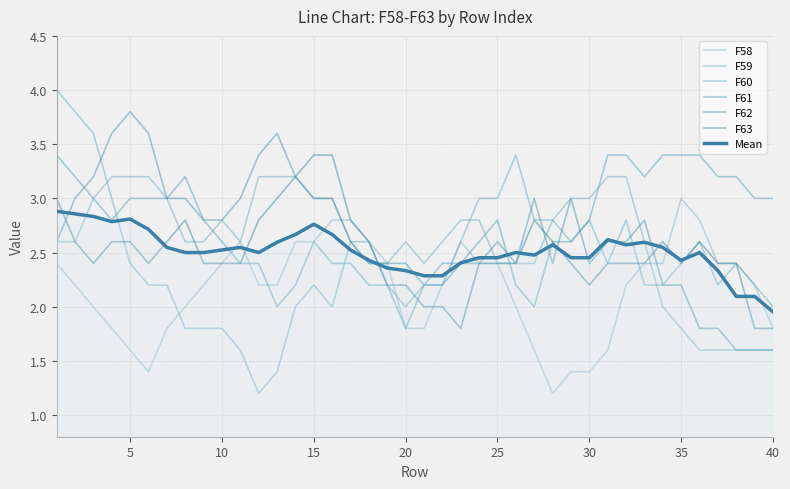

What is the value of the F61 point at the 18th from the left?

2